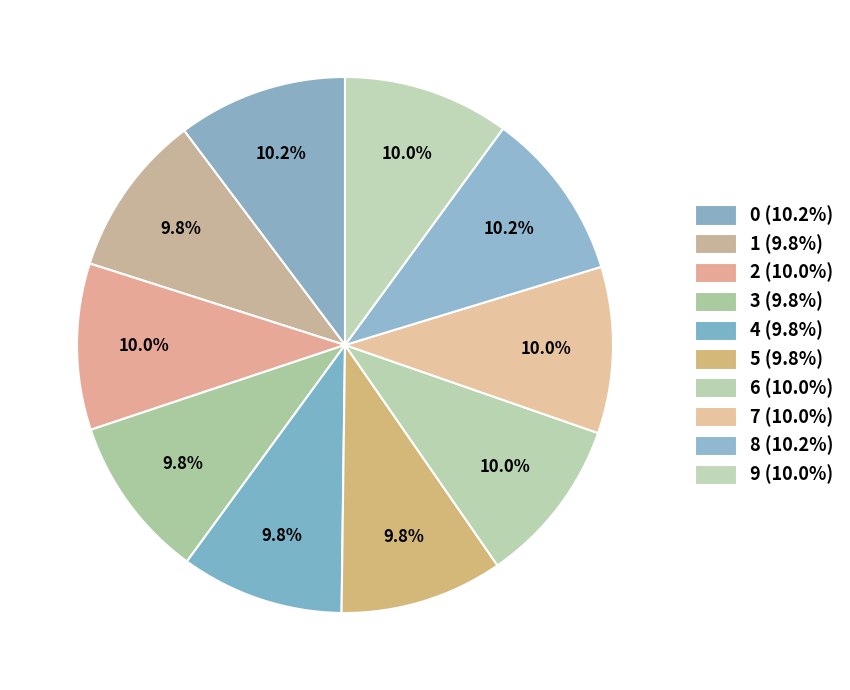

How many segments does this pie chart have?

10